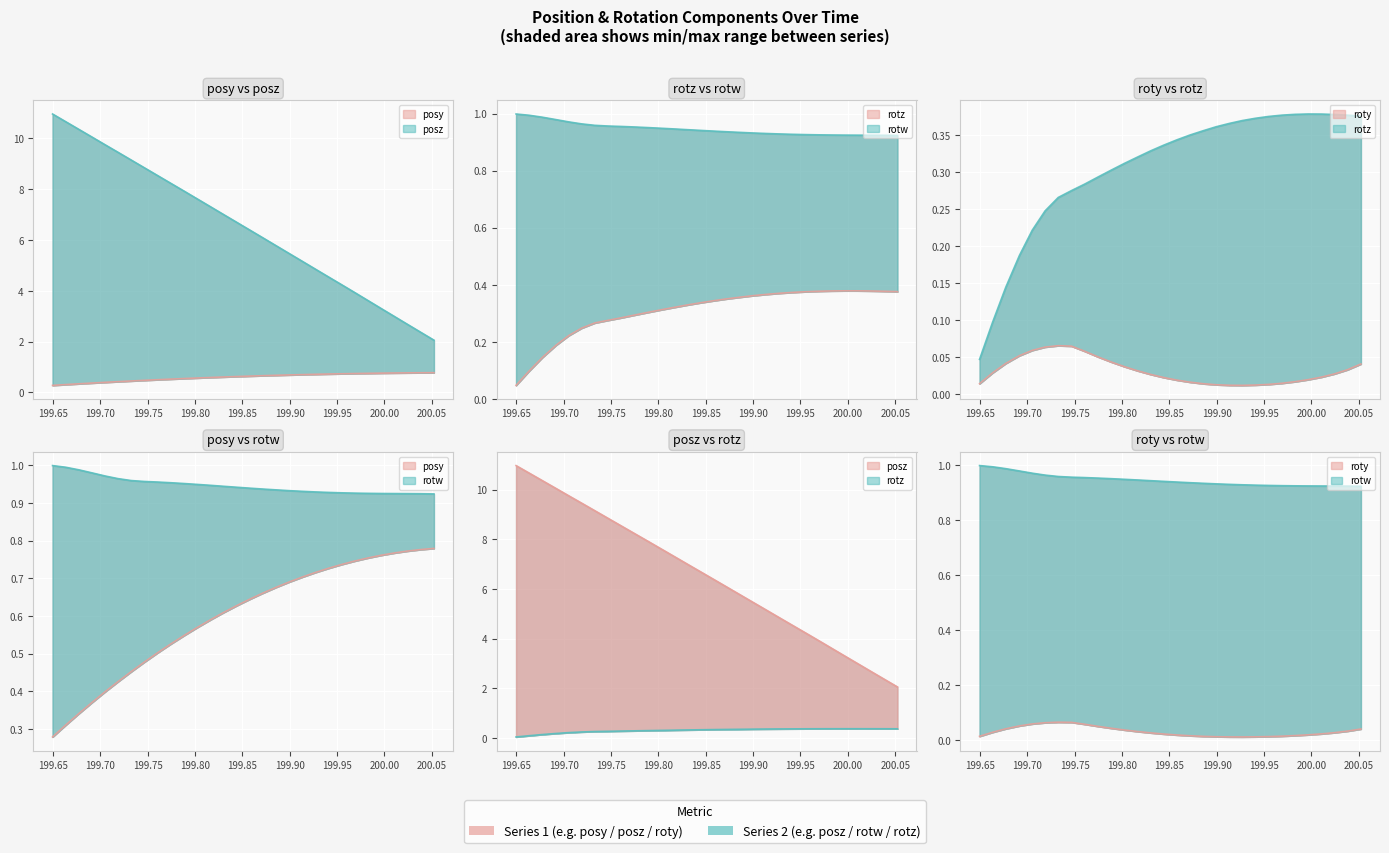

Reading left to right, transcribe all the data shown in this chart.

posy: 0.3	0.3	0.3	0.4	0.4	0.4	0.5	0.5	0.5	0.5	0.5	0.6	0.6	0.6	0.6	0.6	0.7	0.7	0.7	0.7	0.7	0.7	0.7	0.7	0.8	0.8	0.8	0.8	0.8	0.8
posz: 11.0	10.7	10.4	10.0	9.7	9.5	9.2	8.8	8.5	8.2	7.9	7.6	7.3	7.0	6.7	6.4	6.1	5.8	5.5	5.2	4.9	4.5	4.2	3.9	3.6	3.3	3.0	2.7	2.4	2.1
roty: 0.0	0.0	0.0	0.1	0.1	0.1	0.1	0.1	0.1	0.1	0.0	0.0	0.0	0.0	0.0	0.0	0.0	0.0	0.0	0.0	0.0	0.0	0.0	0.0	0.0	0.0	0.0	0.0	0.0	0.0
rotz: 0.0	0.1	0.1	0.2	0.2	0.2	0.3	0.3	0.3	0.3	0.3	0.3	0.3	0.3	0.3	0.3	0.4	0.4	0.4	0.4	0.4	0.4	0.4	0.4	0.4	0.4	0.4	0.4	0.4	0.4
rotw: 1.0	1.0	1.0	1.0	1.0	1.0	1.0	1.0	1.0	1.0	1.0	0.9	0.9	0.9	0.9	0.9	0.9	0.9	0.9	0.9	0.9	0.9	0.9	0.9	0.9	0.9	0.9	0.9	0.9	0.9